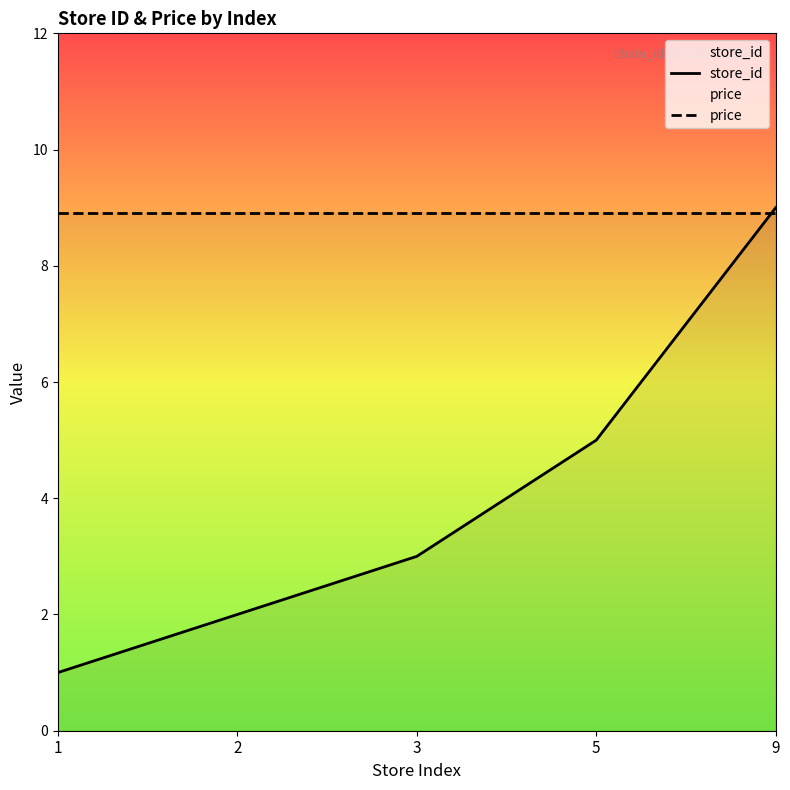

Is it true that store_id equals 2.0 at 2?

True